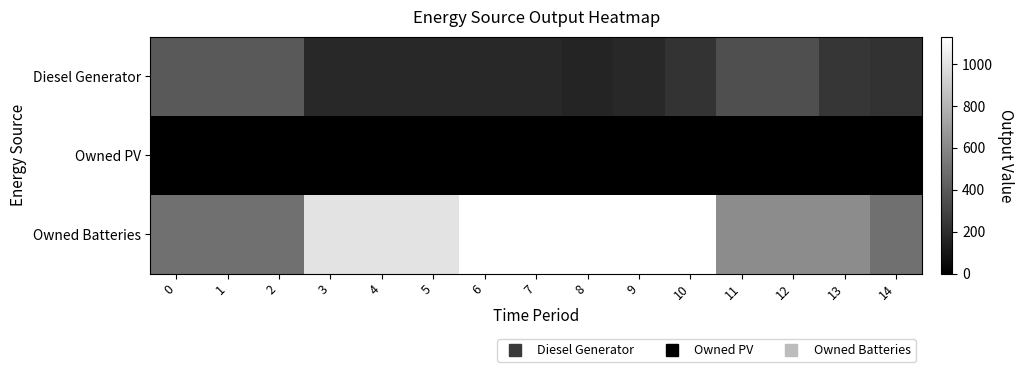

List the series in order of their peak value, lowest first.

Owned PV, Diesel Generator, Owned Batteries